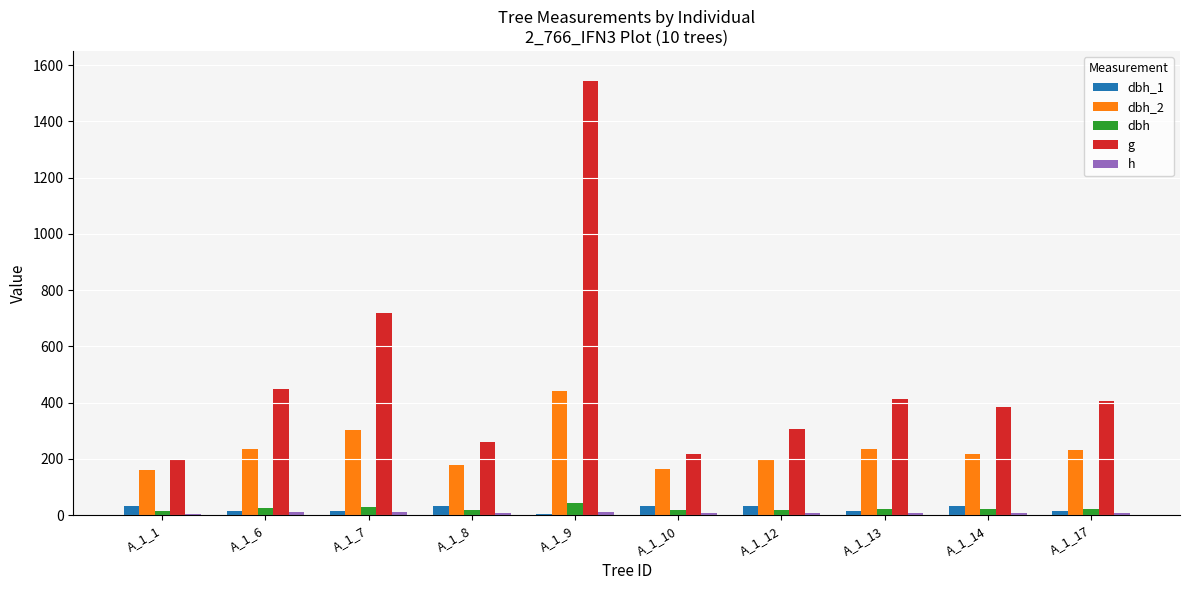

What is the minimum value shown in the chart?

5.0